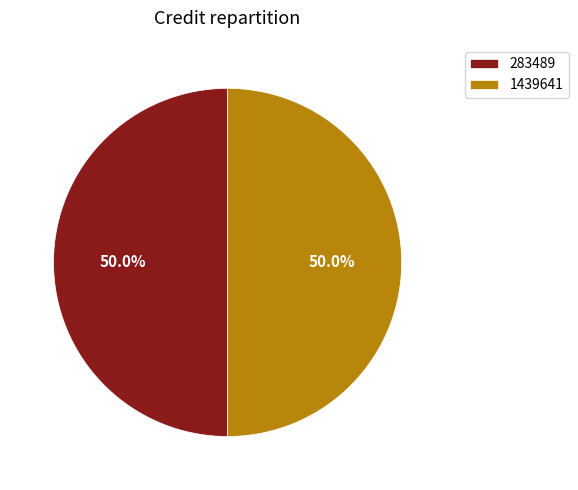

What is the ratio of the value at 283489 to the value at 1439641?

1.0